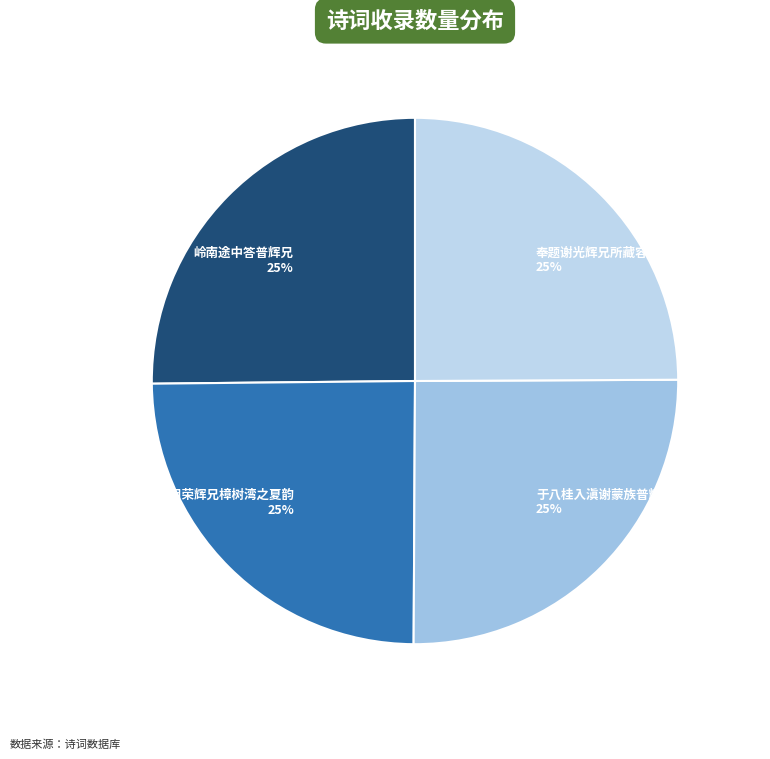

What is the ratio of the value at 于八桂入滇谢蒙族普辉兄馈赠烟具 25% to the value at 大汉三墩纪游用荣辉兄樟树湾之夏韵 25%?

1.0